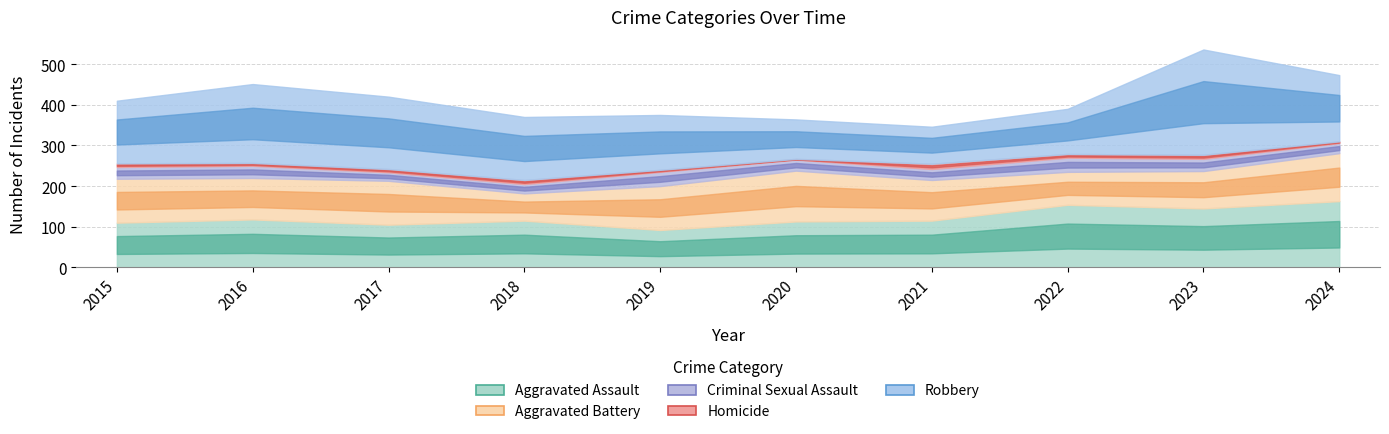

How many lines are shown in the chart?

5